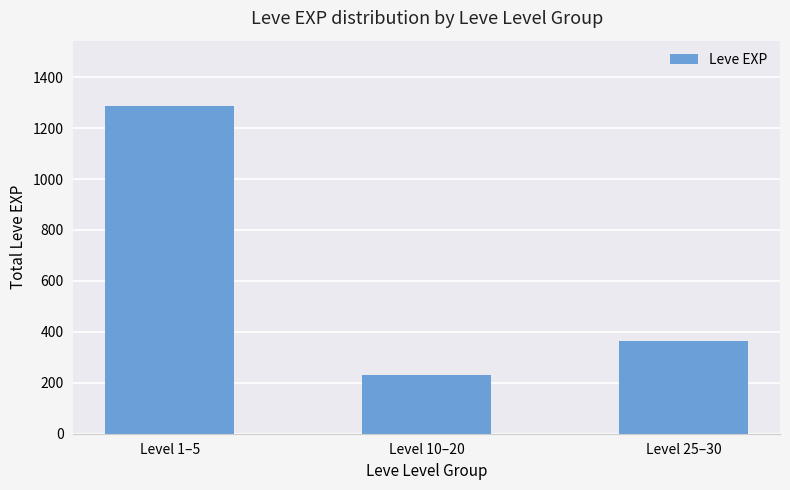

Does the chart contain stacked bars?

No